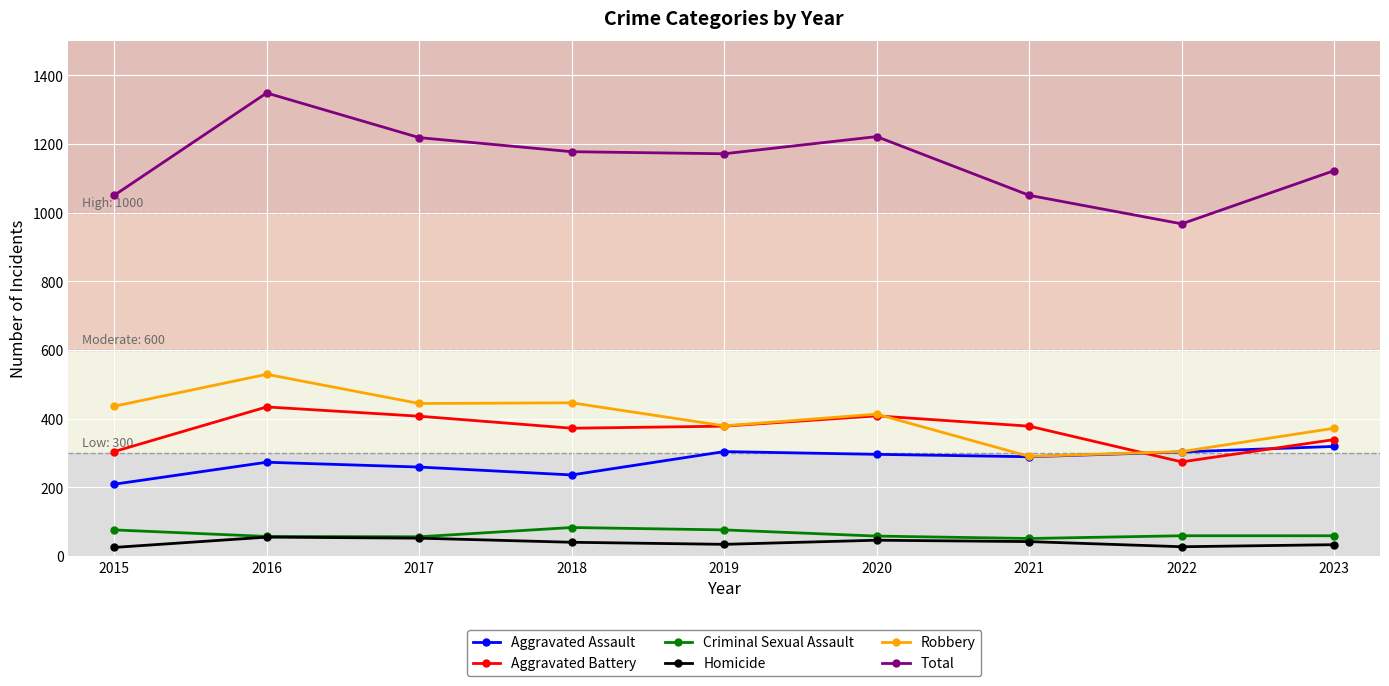

Which series has the widest spread of values?

Total